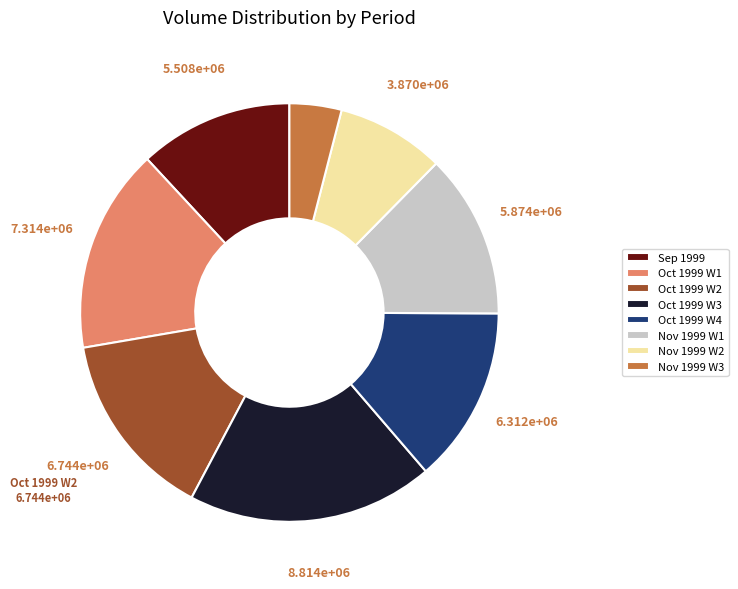

The Nov 1999 W2 slice represents 8% of the pie. True or false?

True